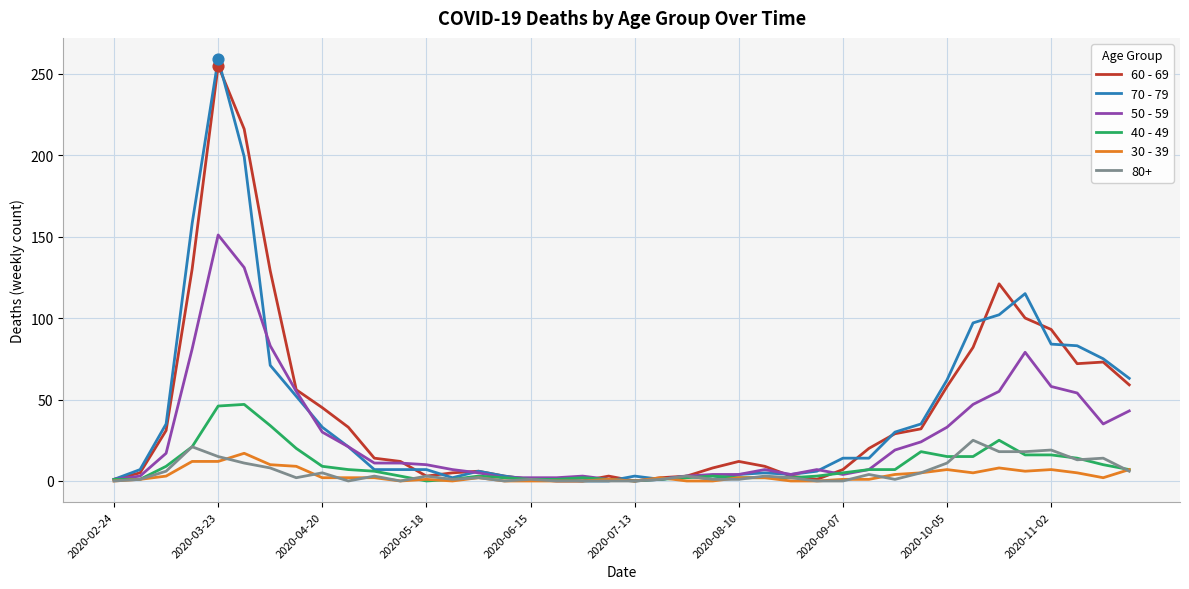

Which series has the widest spread of values?

70 - 79